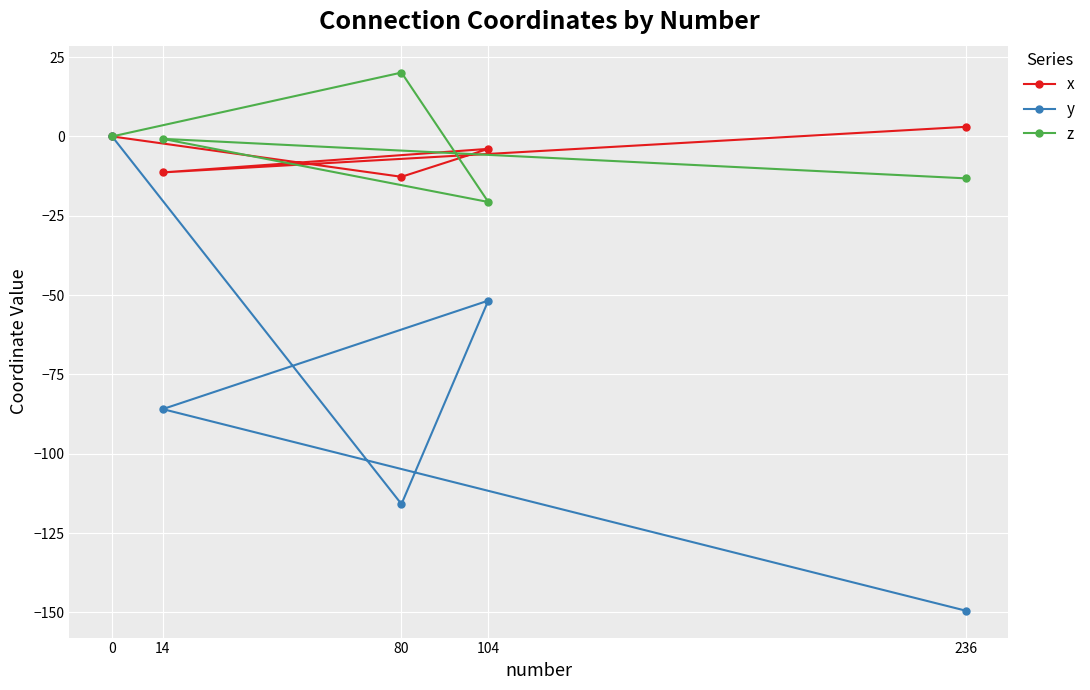

At 236, list the series in order from largest to smallest.

x, z, y